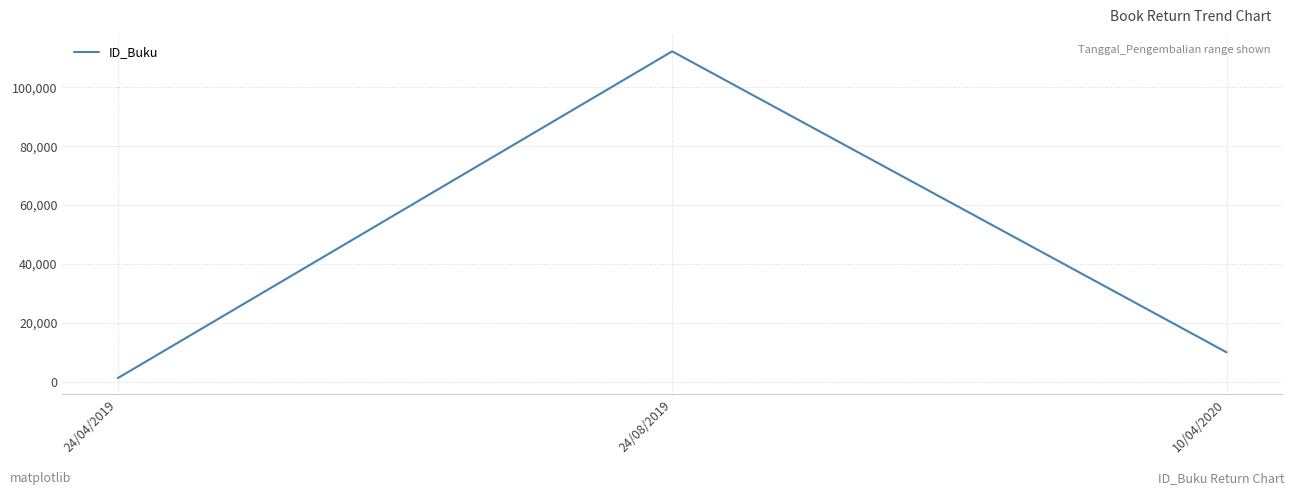

Where is the data nearest to the value 56733?

10/04/2020